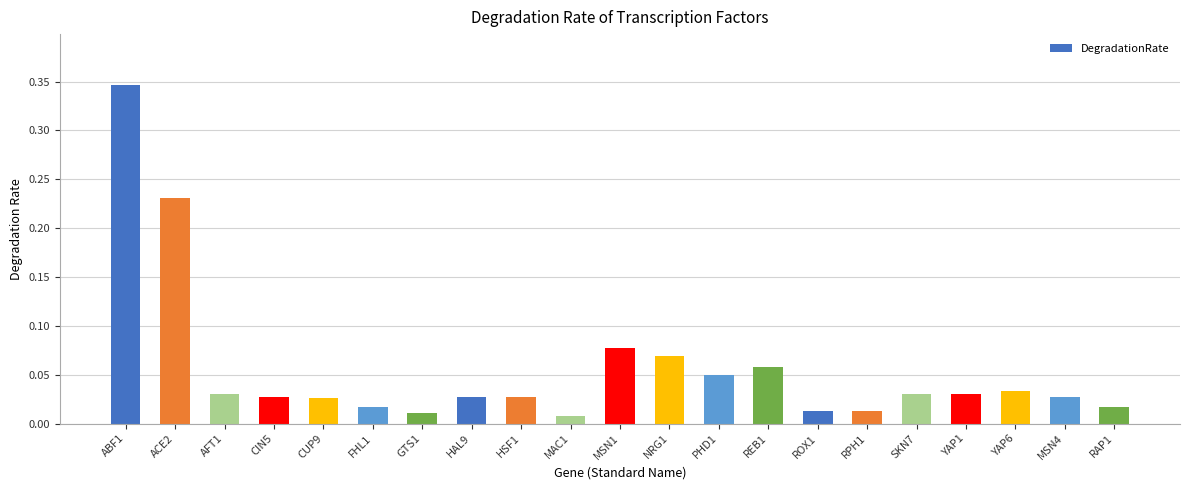

What is the sum of all values?

1.2